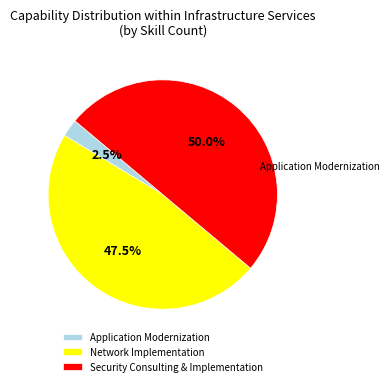

Rank the categories by value from lowest to highest.

Application Modernization, Network Implementation, Security Consulting & Implementation